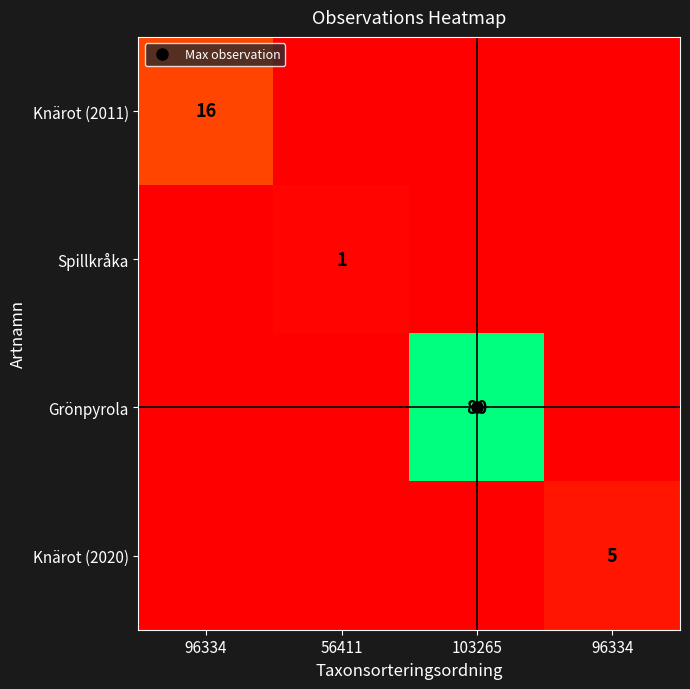

Is the value of Knärot (2011) at 103265 greater than the value of Spillkråka at 56411?

No